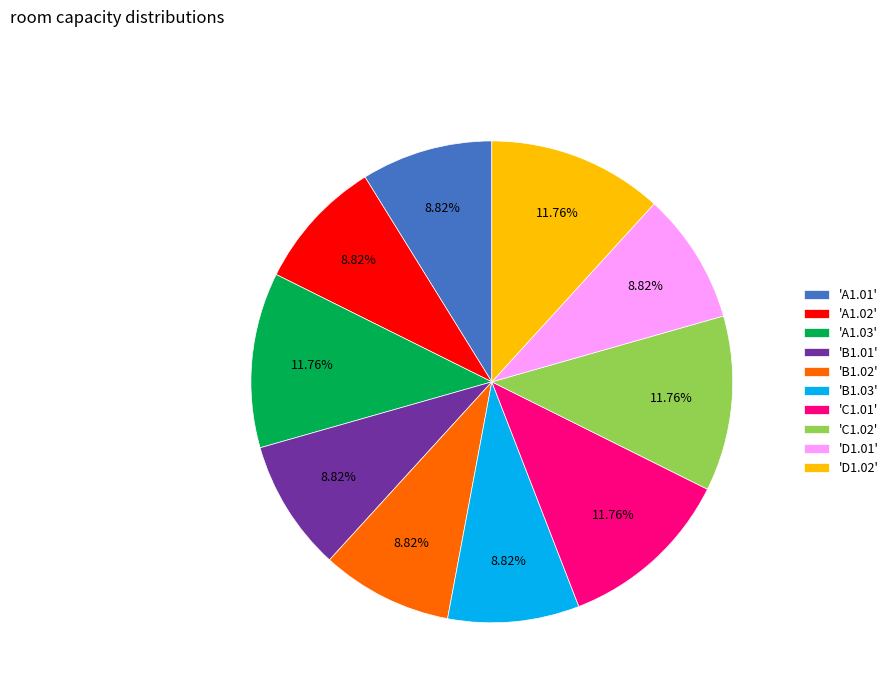

Between 'A1.03' and 'A1.01', which is larger?

'A1.03'